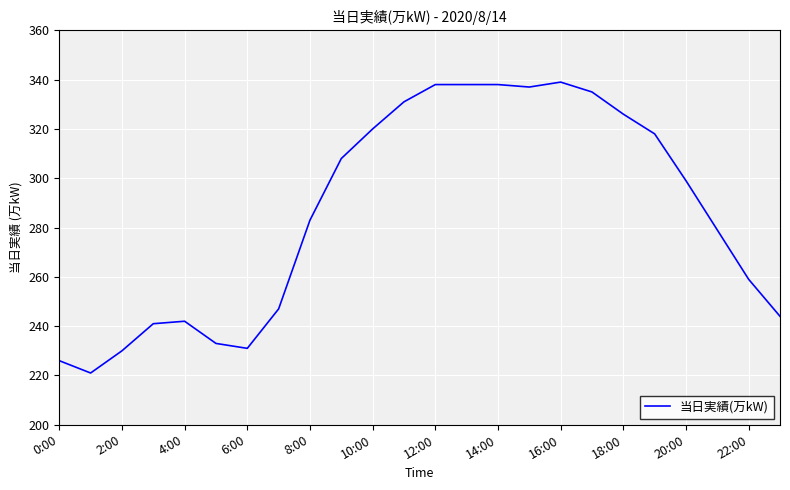

What is the greatest value displayed?

339